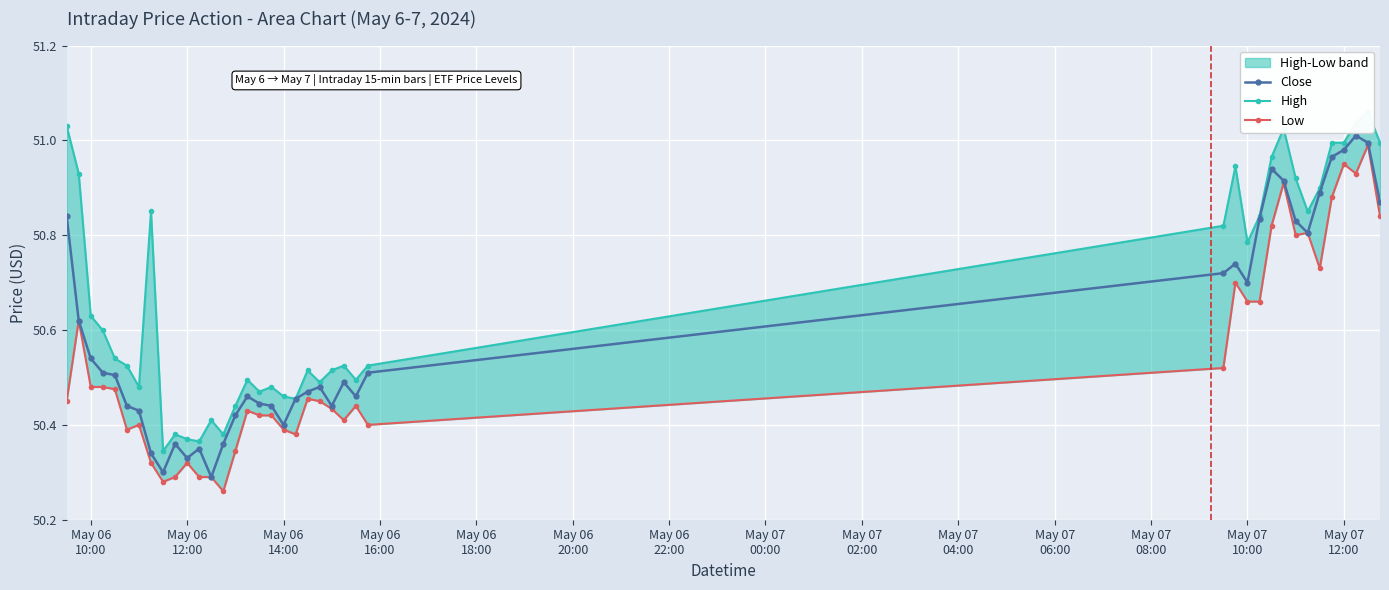

Is this an area chart (filled region under the line)?

No